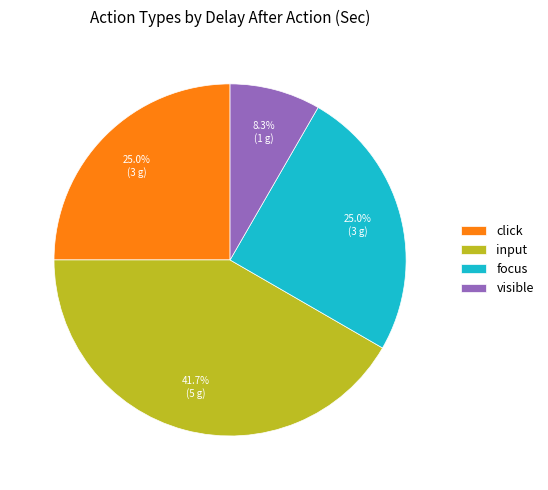

How many slices are in this pie chart?

4